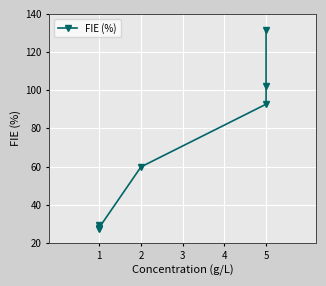

Which category has the lowest value across all series?

1